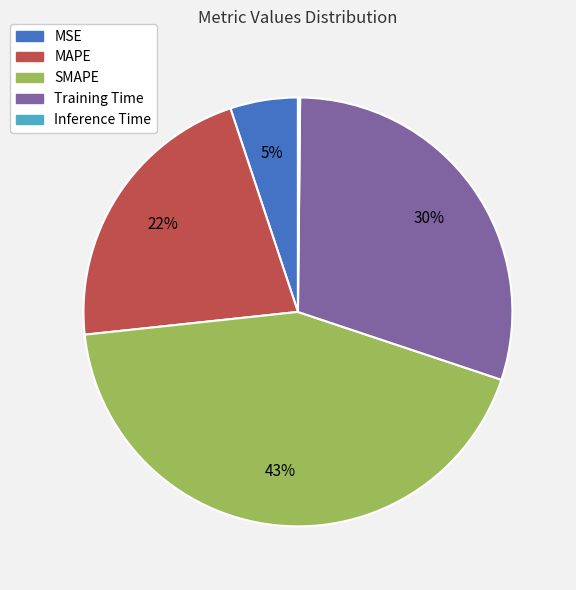

The MAPE slice represents 30% of the pie. True or false?

False